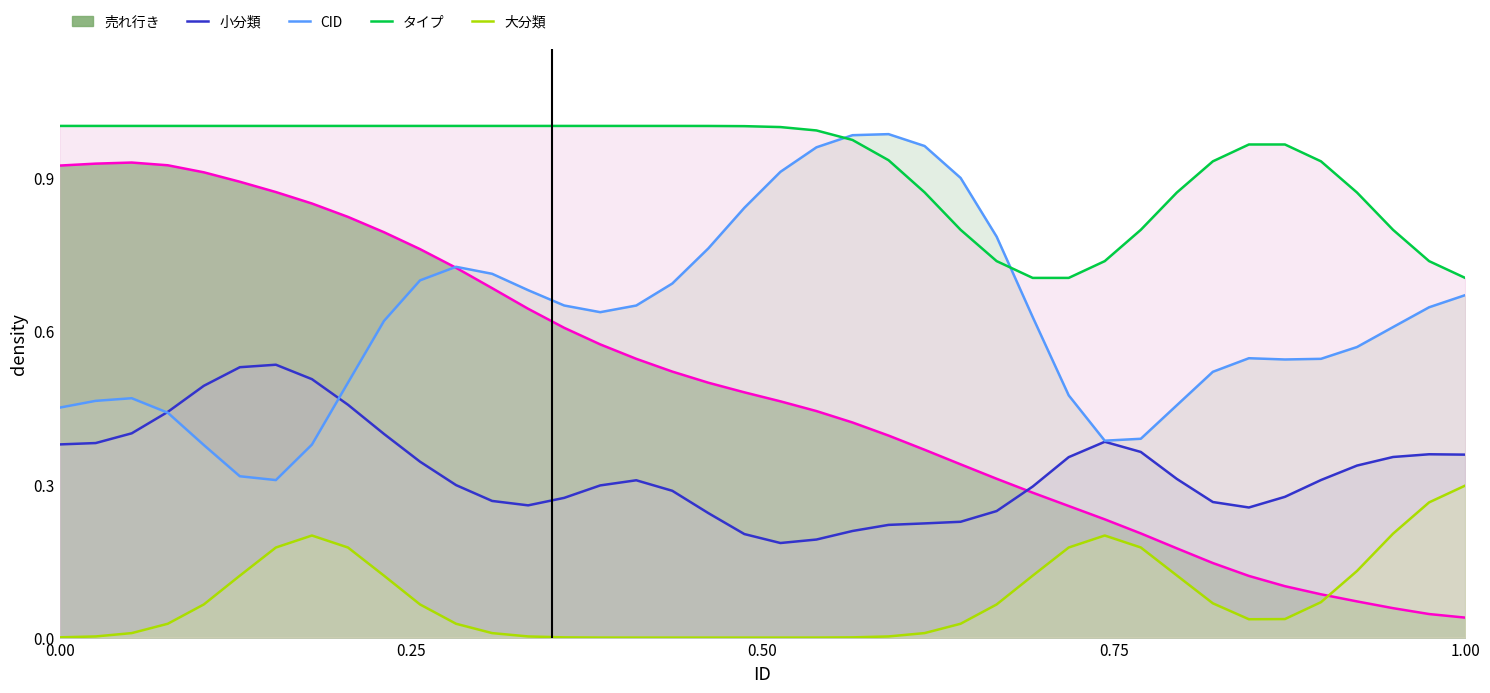

Count the number of categories in the chart.

40